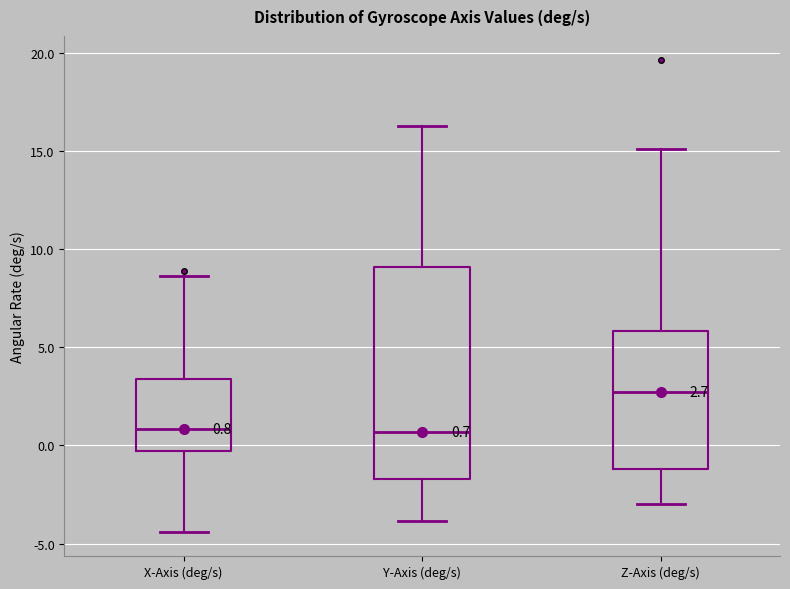

Comparing the boxes themselves (not the whiskers), which one is the tallest?

Y-Axis (deg/s)